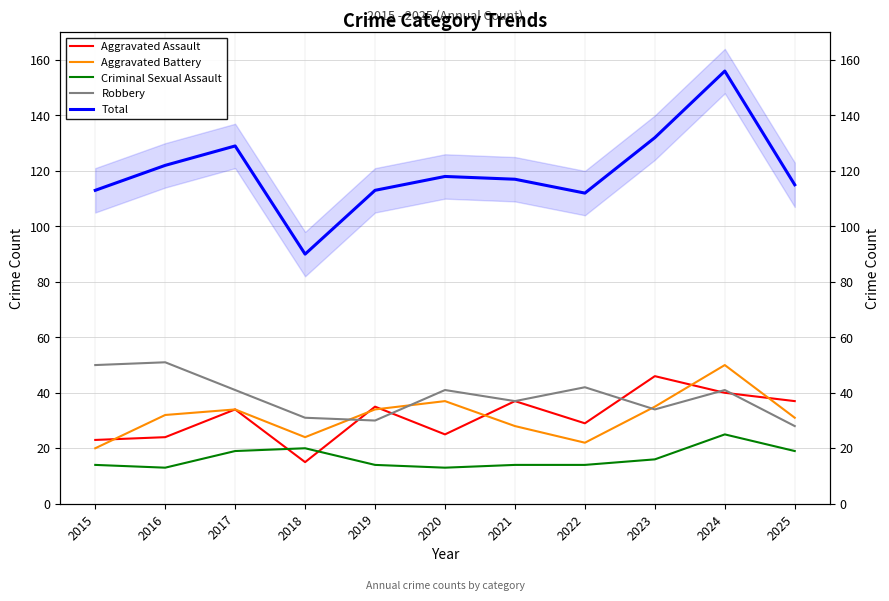

Reading left to right, extract all data points from this chart.

Aggravated Assault: 2015=23	2016=24	2017=34	2018=15	2019=35	2020=25	2021=37	2022=29	2023=46	2024=40	2025=37
Aggravated Battery: 2015=20	2016=32	2017=34	2018=24	2019=34	2020=37	2021=28	2022=22	2023=35	2024=50	2025=31
Criminal Sexual Assault: 2015=14	2016=13	2017=19	2018=20	2019=14	2020=13	2021=14	2022=14	2023=16	2024=25	2025=19
Robbery: 2015=50	2016=51	2017=41	2018=31	2019=30	2020=41	2021=37	2022=42	2023=34	2024=41	2025=28
Total: 2015=113	2016=122	2017=129	2018=90	2019=113	2020=118	2021=117	2022=112	2023=132	2024=156	2025=115